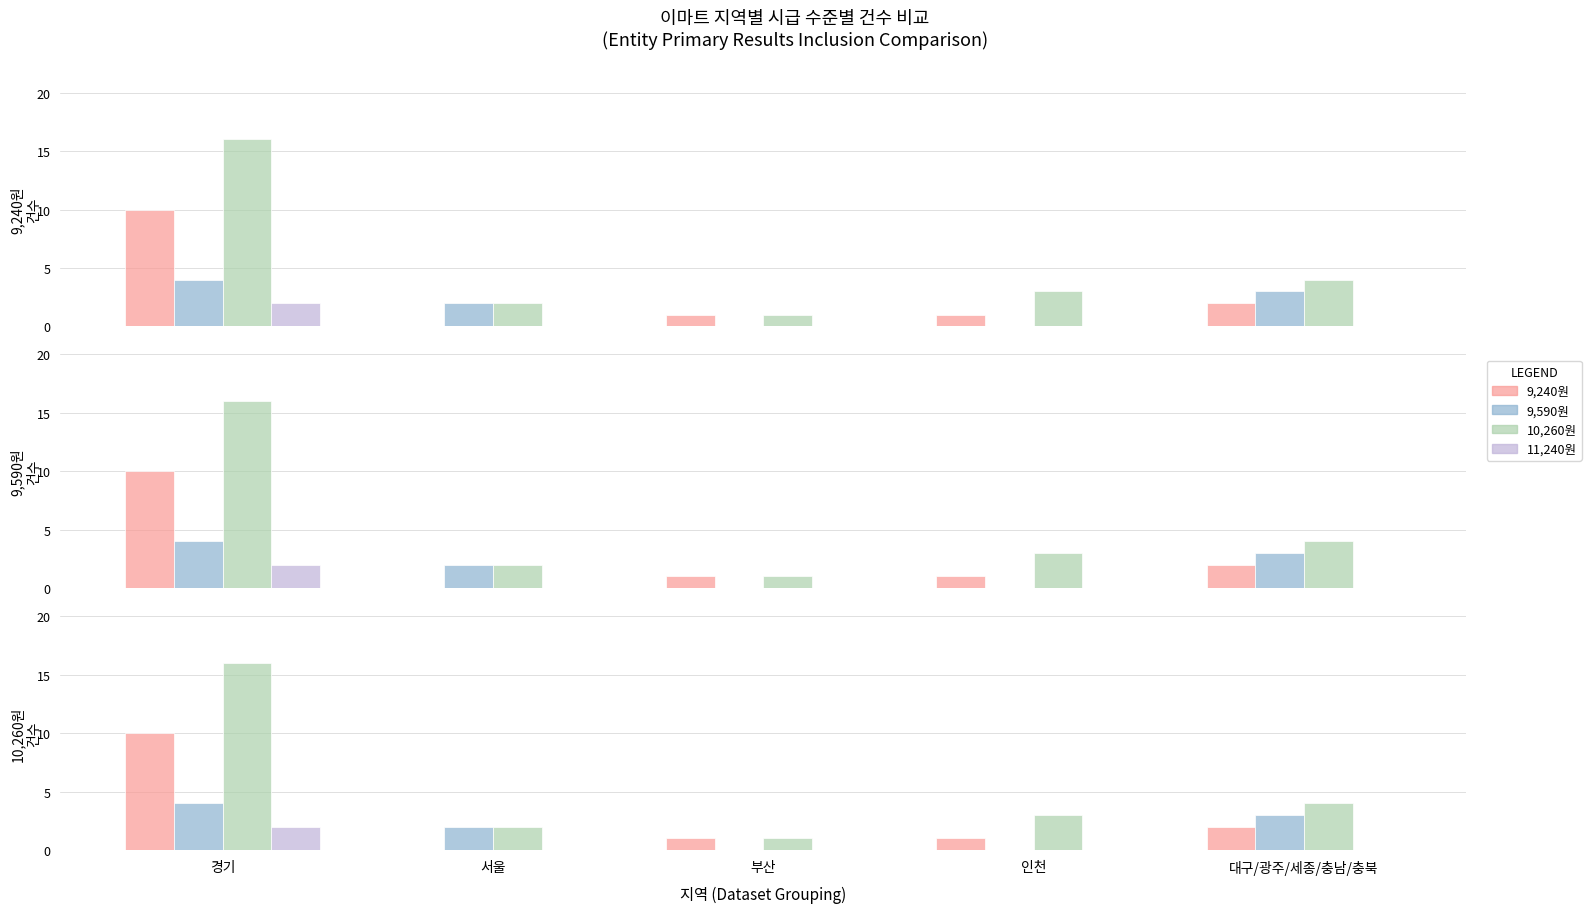

What is the total value across all series at 인천?

4